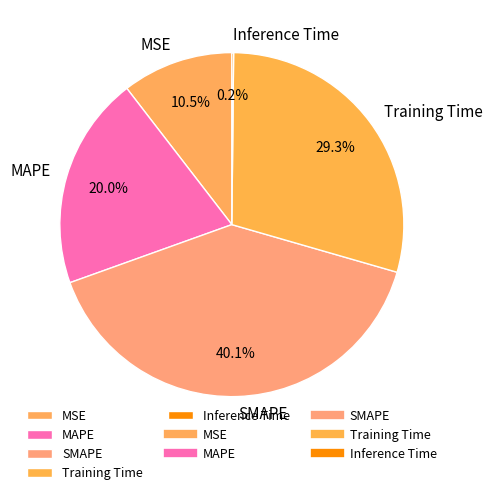

What percentage is NOT represented by MSE?

89.5%